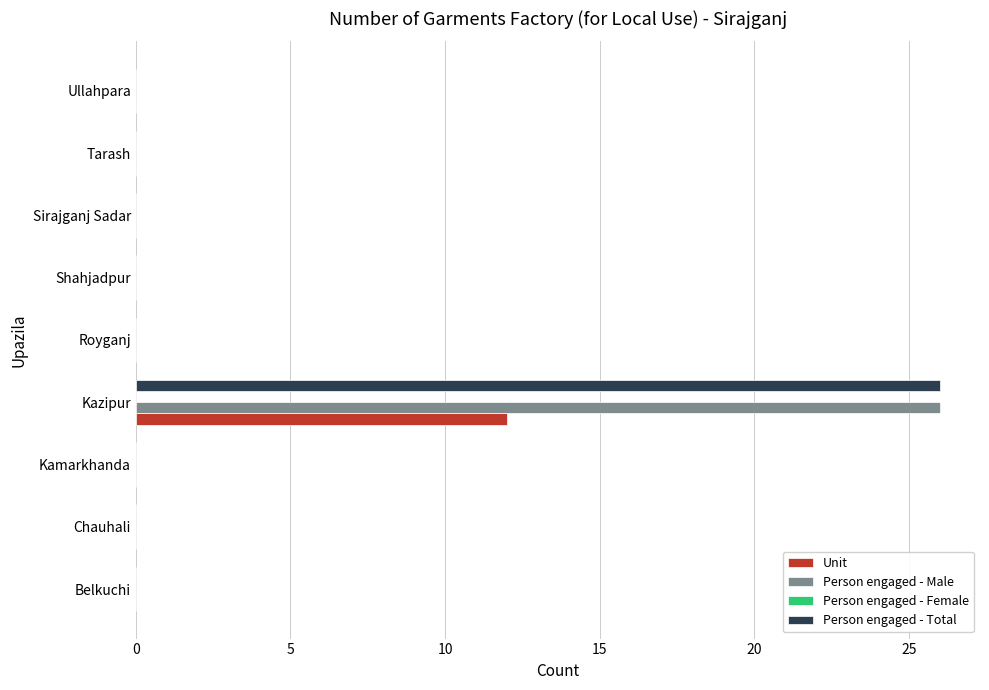

The value of Unit at Belkuchi is 6. True or false?

False